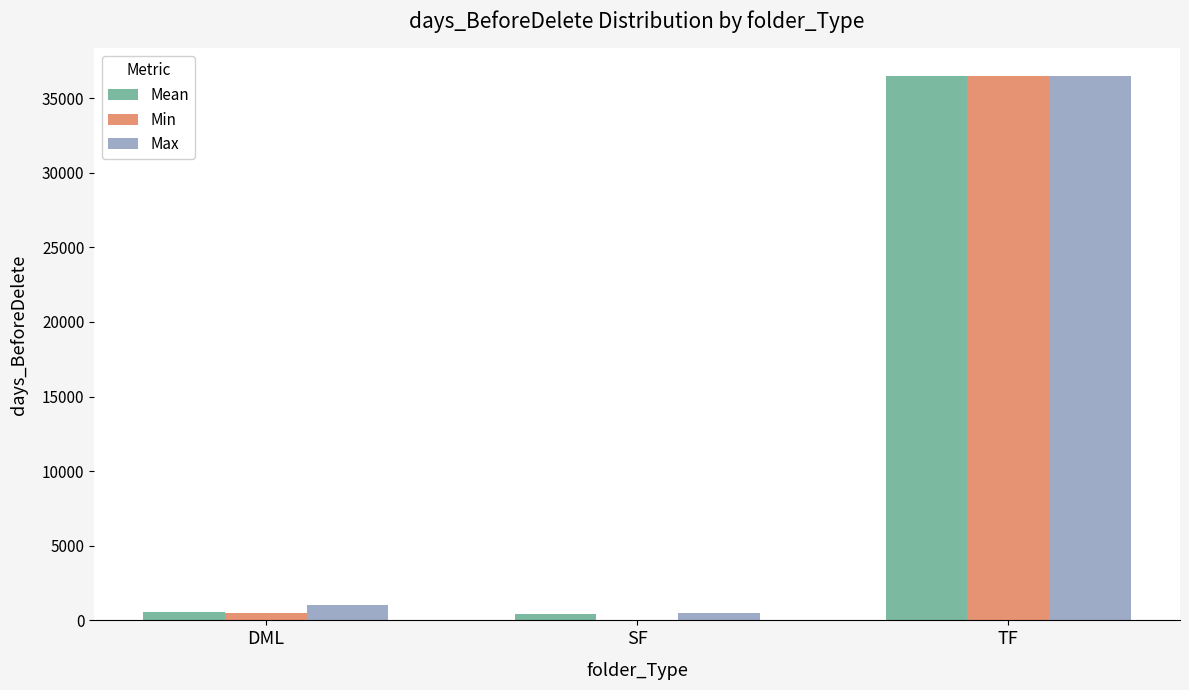

What is the approximate value of Mean at TF?

36500.0